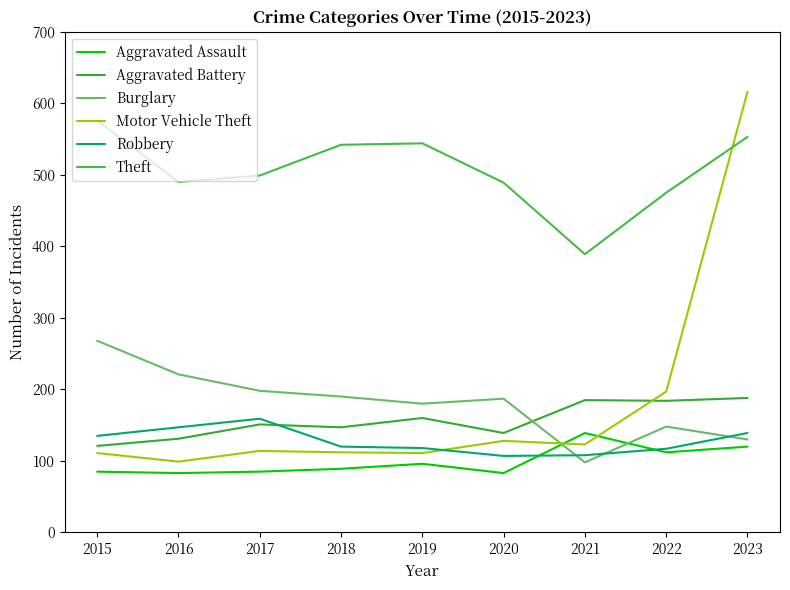

True or false: Burglary has a value of 148 at 2022.

True